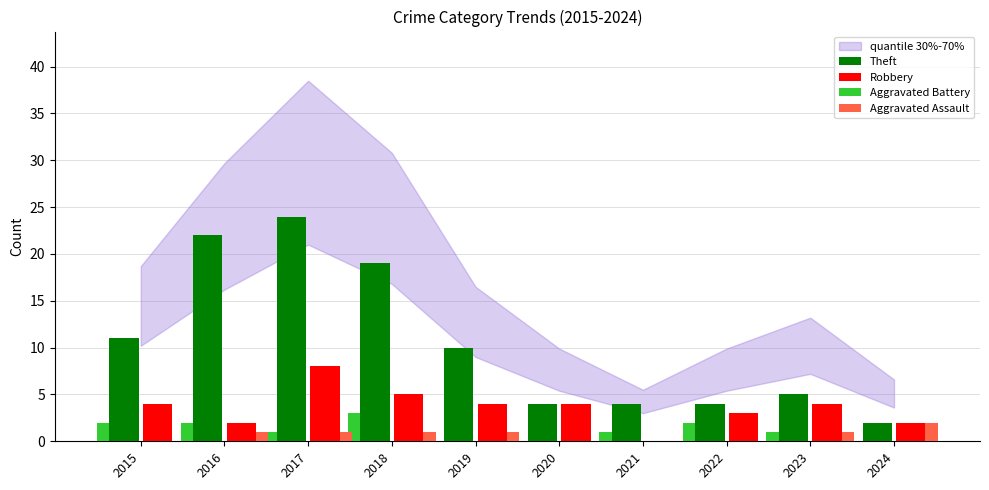

What is the maximum value for Robbery?

8